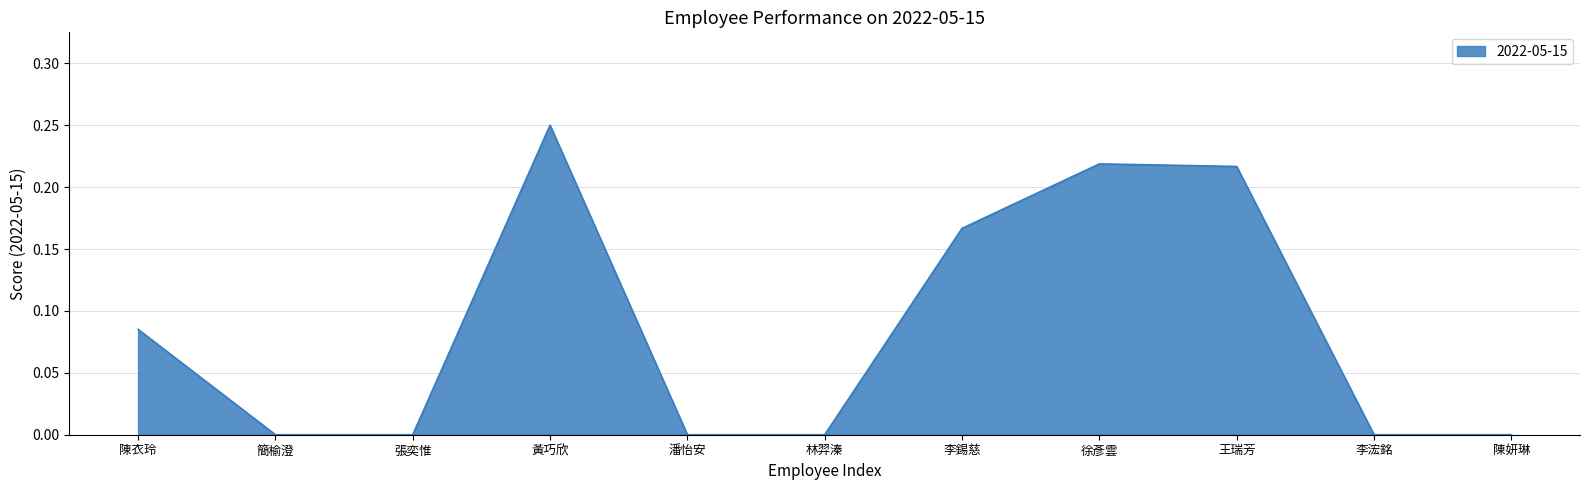

True or false: the data shows 0.1 at 徐彥雲.

False